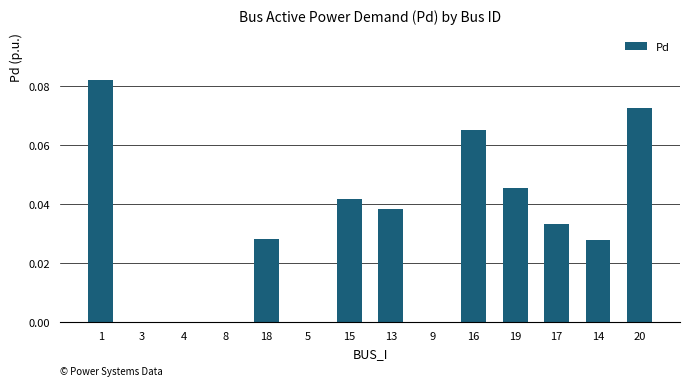

The value at 13 is 0.0. True or false?

True